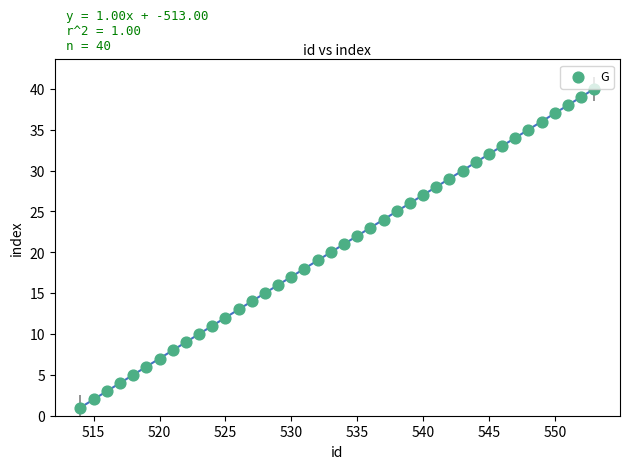

What is the range of X values (max minus min)?

39